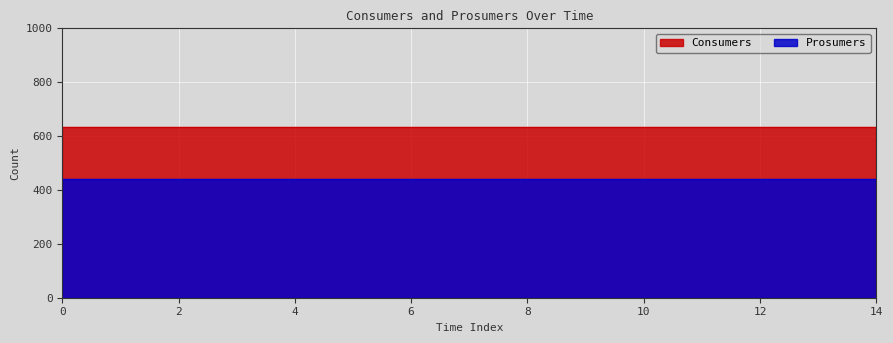

True or false: Prosumers and Consumers cross at least once.

False